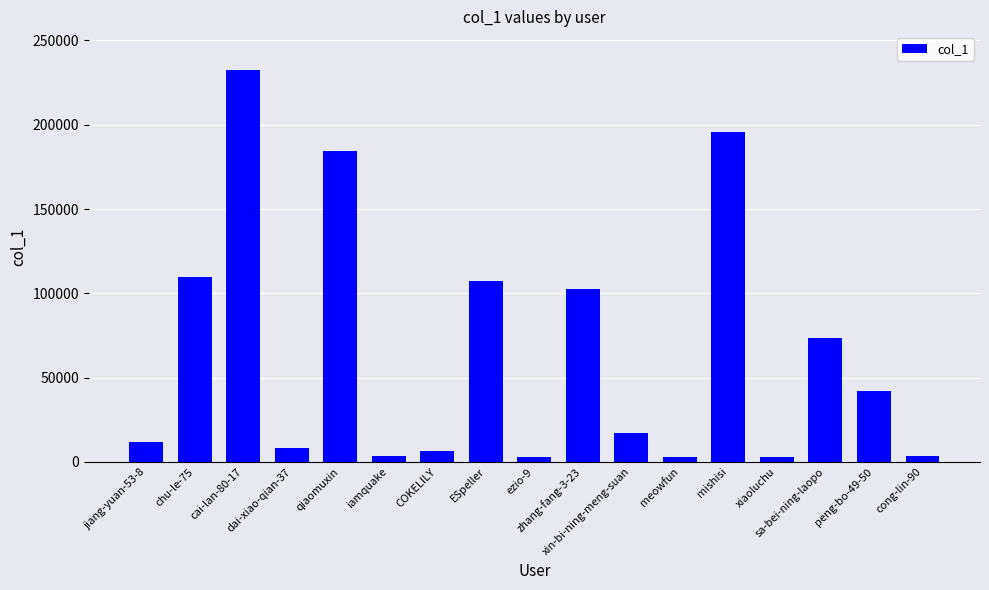

What is the label of the 4th bar from the left?

dai-xiao-qian-37